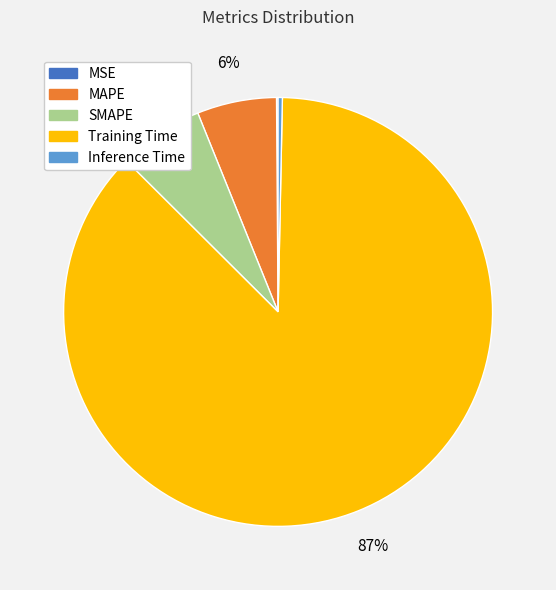

Between MAPE and Training Time, which is larger?

Training Time